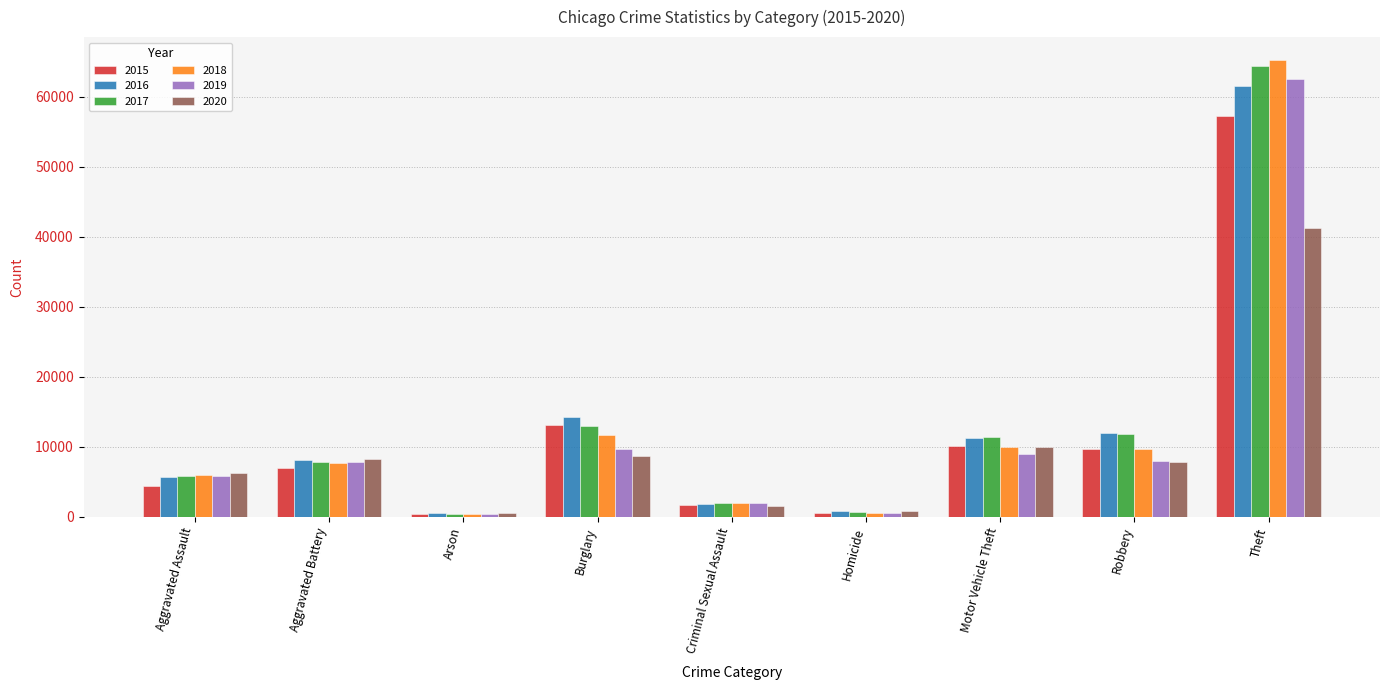

What is the label of the 9th bar from the left?

Theft